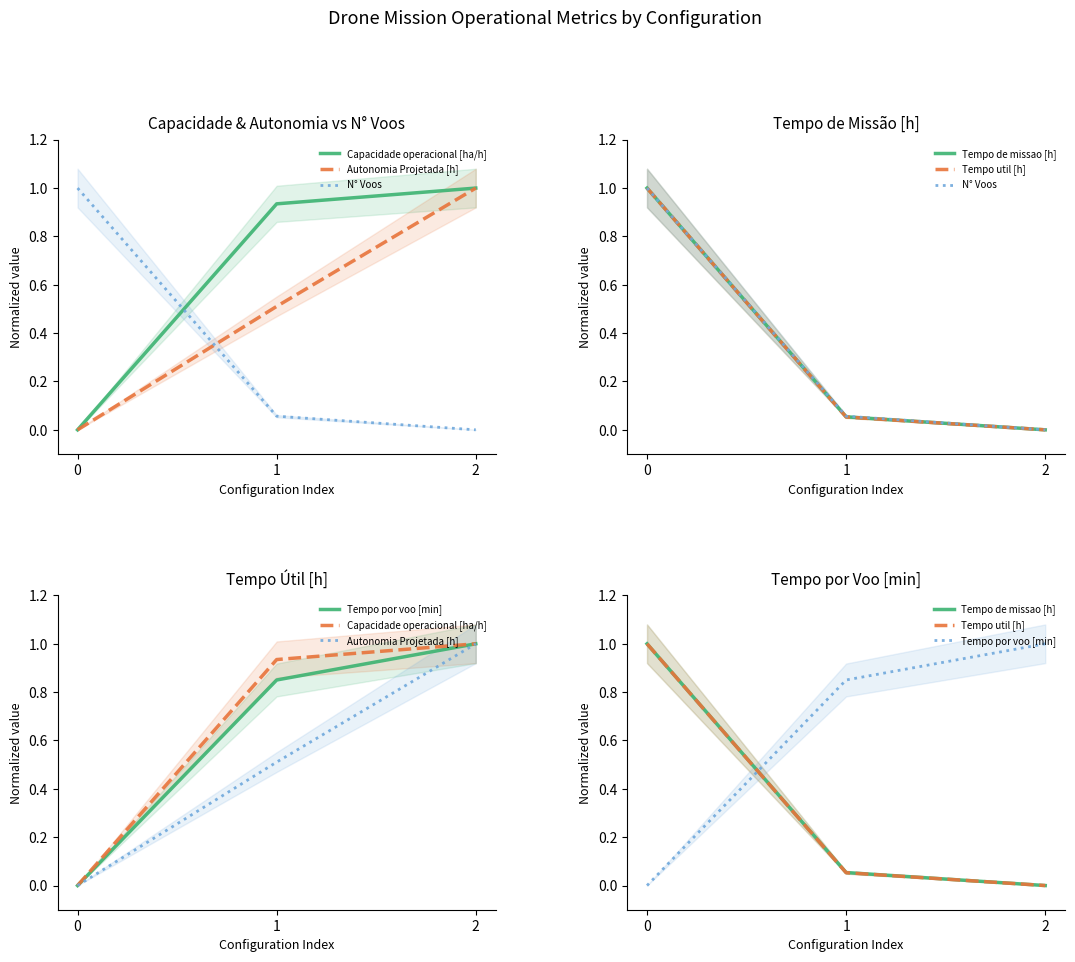

What is the sum of all Tempo de missao [h] values?

1.1